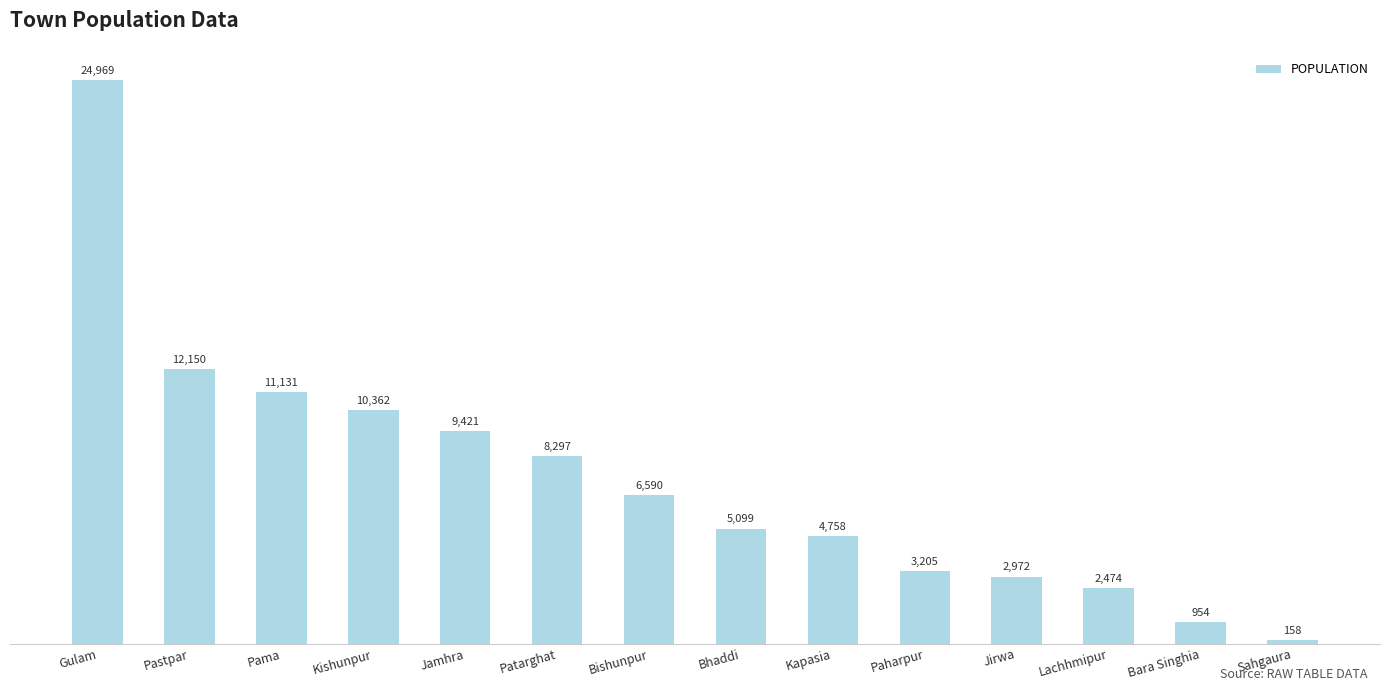

What position from the left is Jirwa?

11